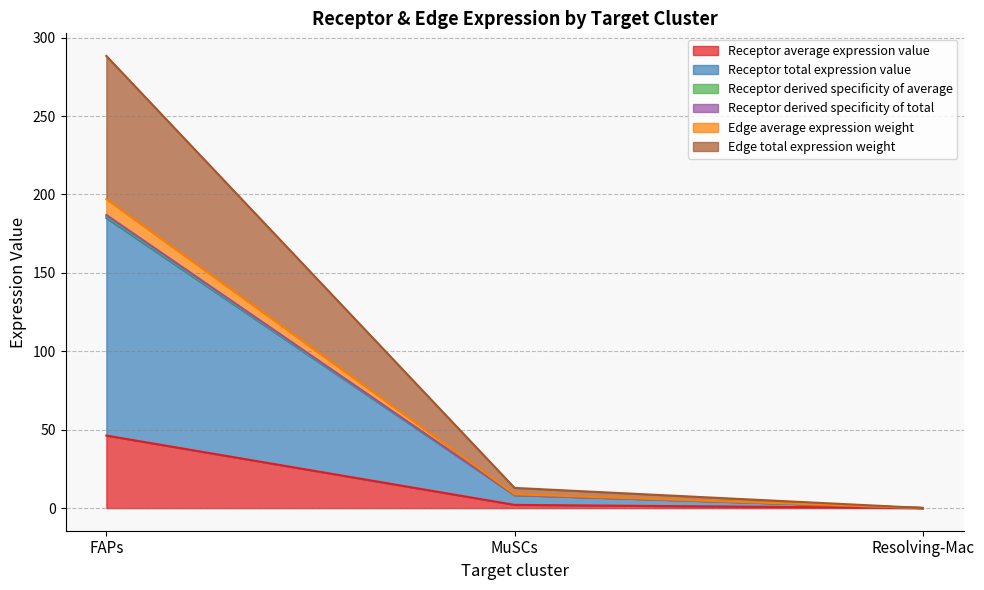

At which category is the sum across all series the highest?

FAPs